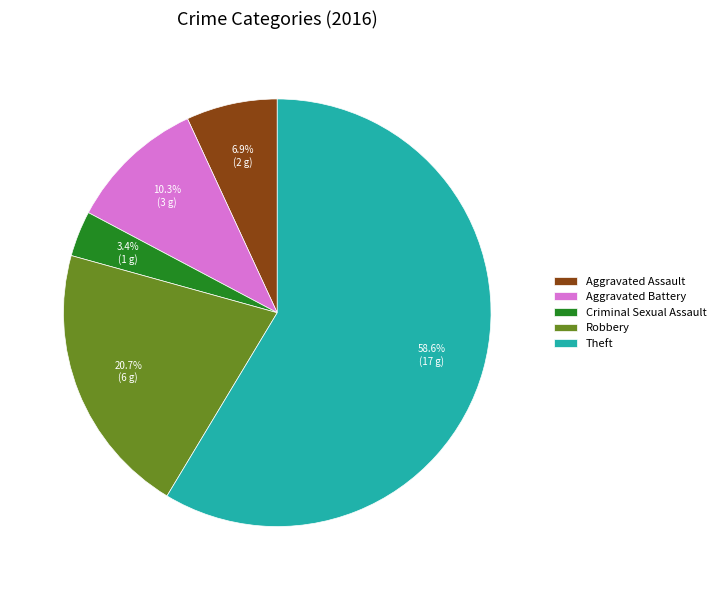

Is it true that Theft is 59% of the pie?

True